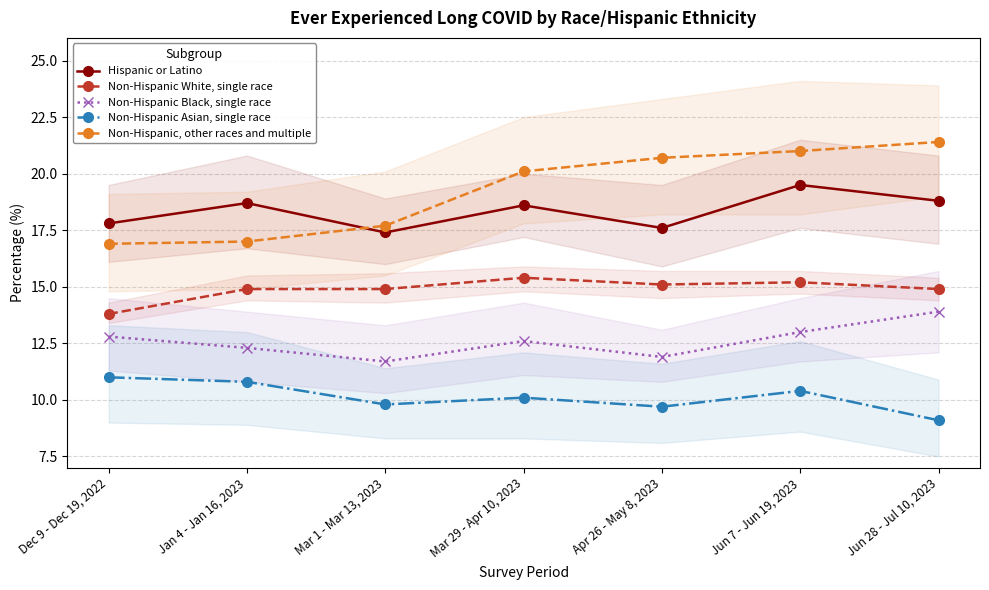

What is the difference between the second highest and minimum values in the Hispanic or Latino series?

1.4